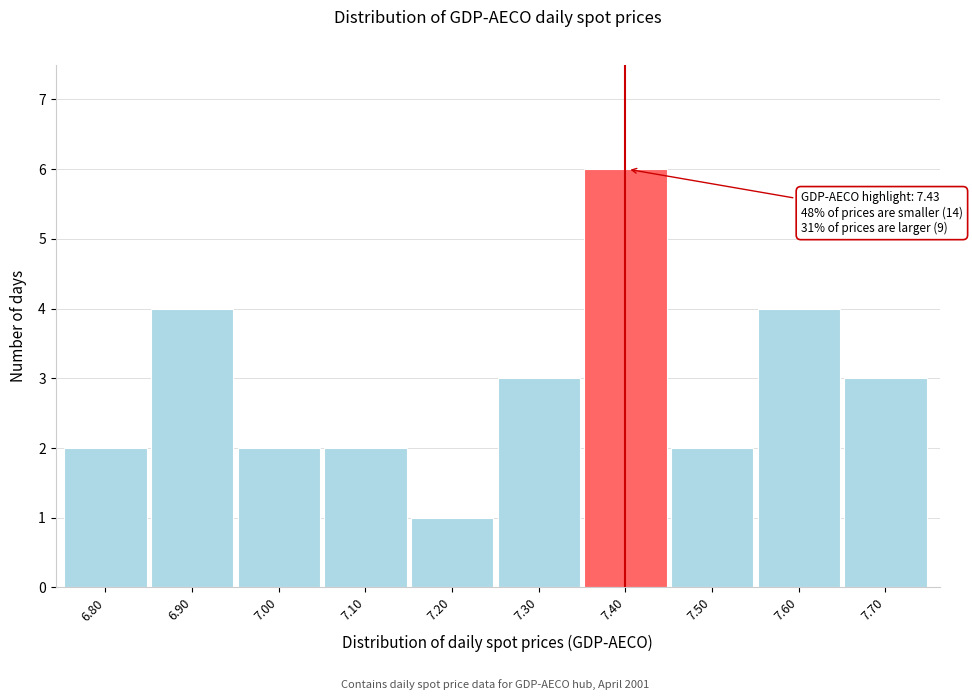

Reading left to right, transcribe all the data shown in this chart.

2	4	2	2	1	3	6	2	4	3